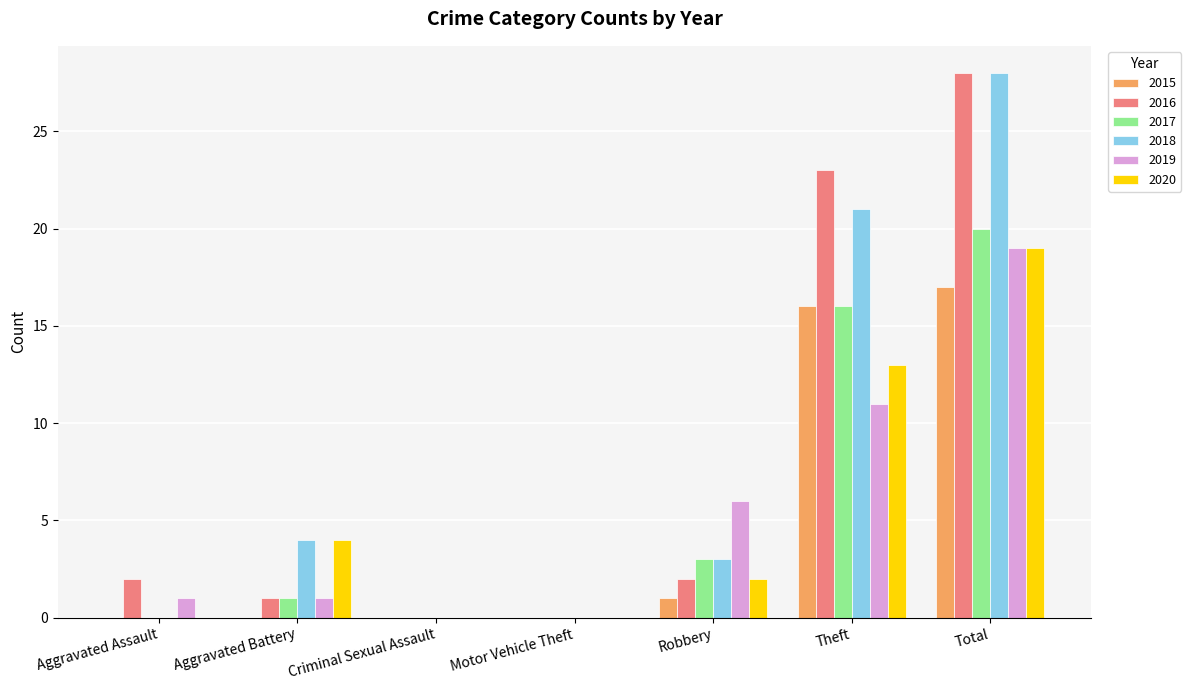

Reading right to left, extract all data points from this chart.

2015: Total=17	Theft=16	Robbery=1	Motor Vehicle Theft=0	Criminal Sexual Assault=0	Aggravated Battery=0	Aggravated Assault=0
2016: Total=28	Theft=23	Robbery=2	Motor Vehicle Theft=0	Criminal Sexual Assault=0	Aggravated Battery=1	Aggravated Assault=2
2017: Total=20	Theft=16	Robbery=3	Motor Vehicle Theft=0	Criminal Sexual Assault=0	Aggravated Battery=1	Aggravated Assault=0
2018: Total=28	Theft=21	Robbery=3	Motor Vehicle Theft=0	Criminal Sexual Assault=0	Aggravated Battery=4	Aggravated Assault=0
2019: Total=19	Theft=11	Robbery=6	Motor Vehicle Theft=0	Criminal Sexual Assault=0	Aggravated Battery=1	Aggravated Assault=1
2020: Total=19	Theft=13	Robbery=2	Motor Vehicle Theft=0	Criminal Sexual Assault=0	Aggravated Battery=4	Aggravated Assault=0